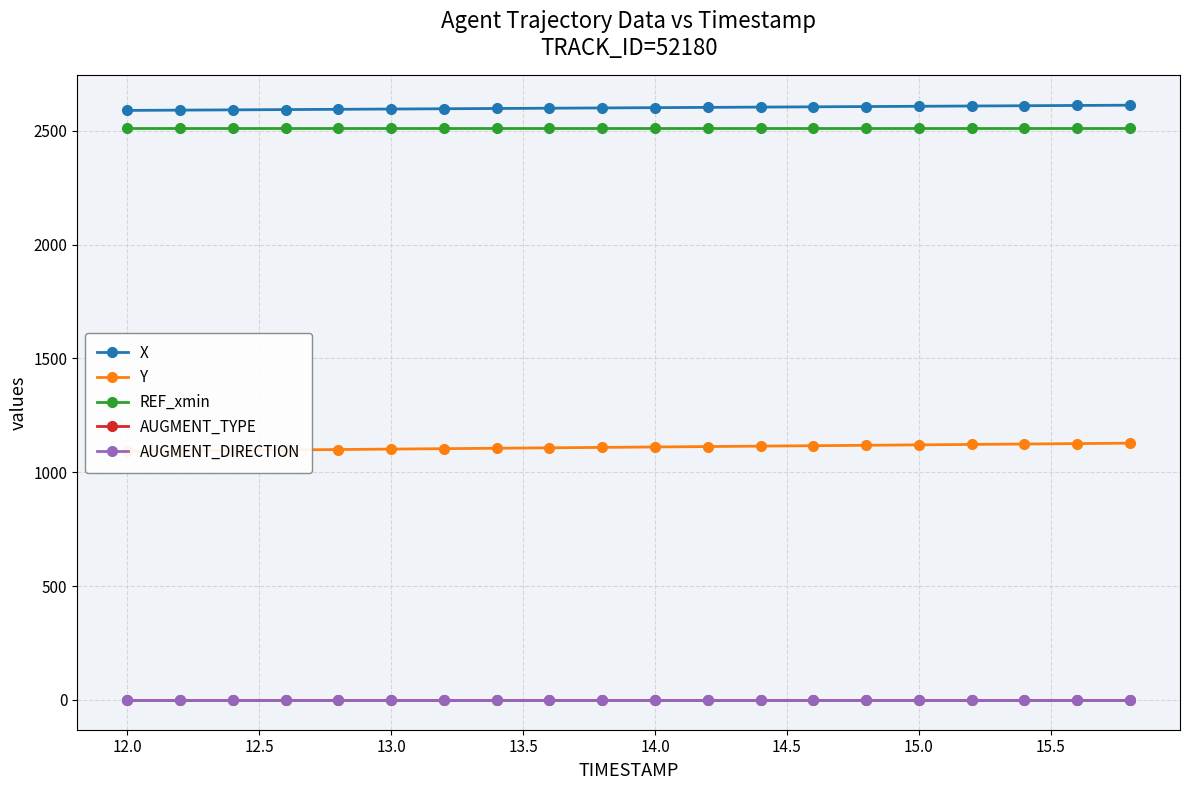

Is the value of X at 13.0 greater than the value of REF_xmin at 11.5?

Yes